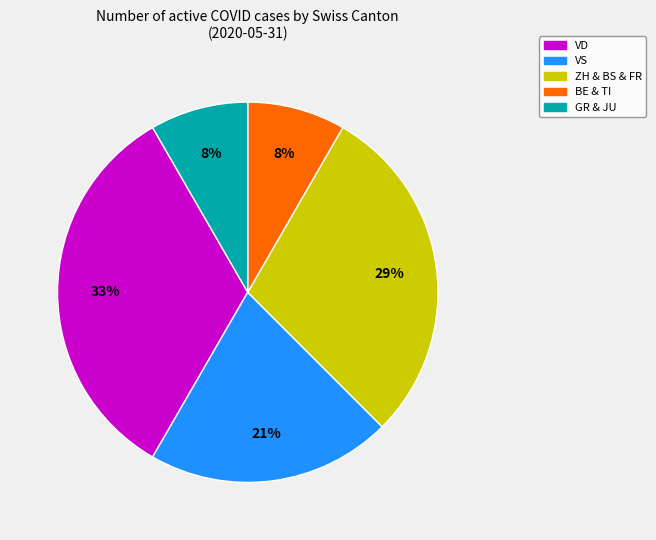

To the nearest percent, what is the difference between the largest and smallest slice percentages?

25%